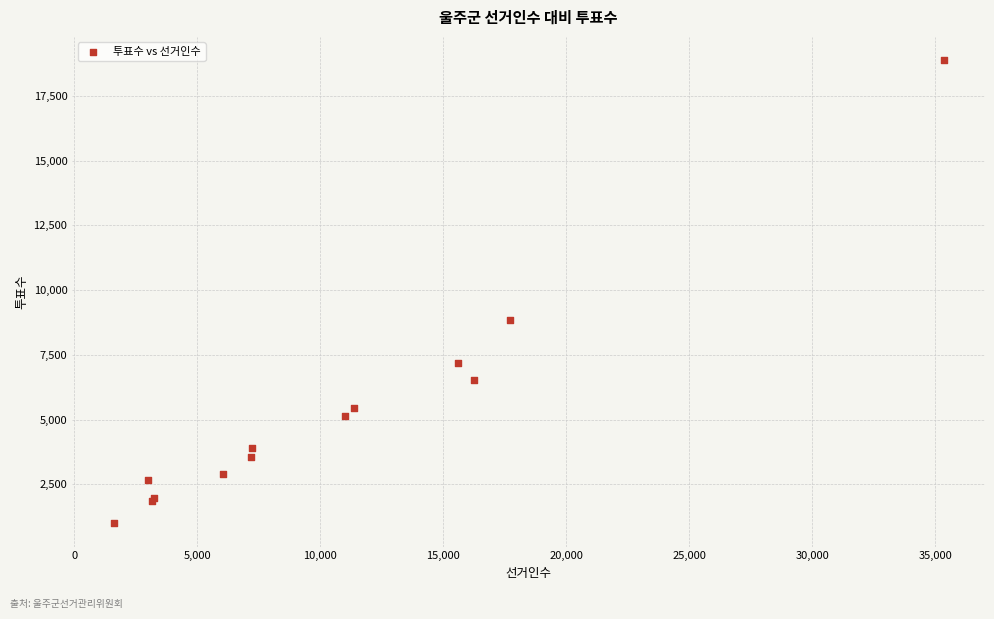

What Y value in the scatter plot is closest to 9936?

8840